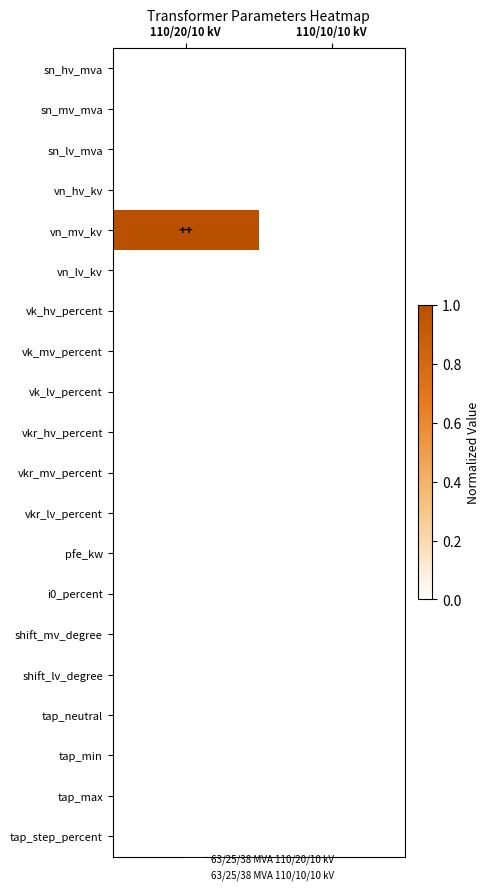

At which category is the sum across all series the highest?

110/20/10 kV